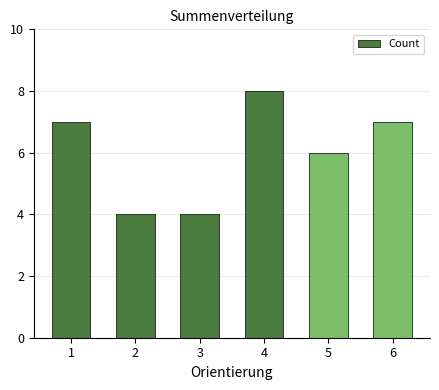

Read the value at 6.

7